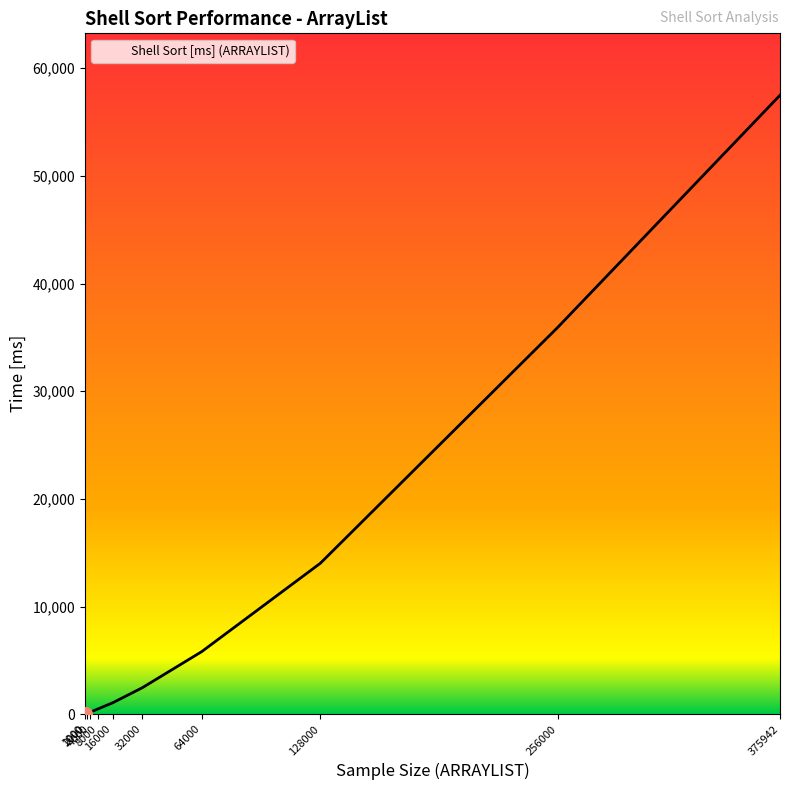

Is this an area chart (filled region under the line)?

No